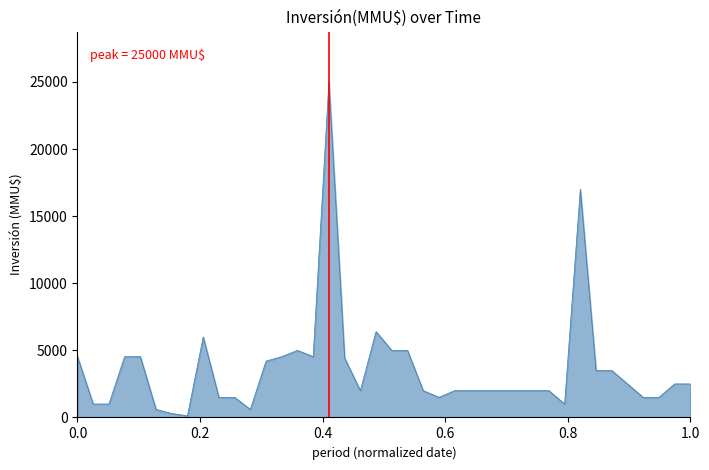

What is the greatest value displayed?

25000